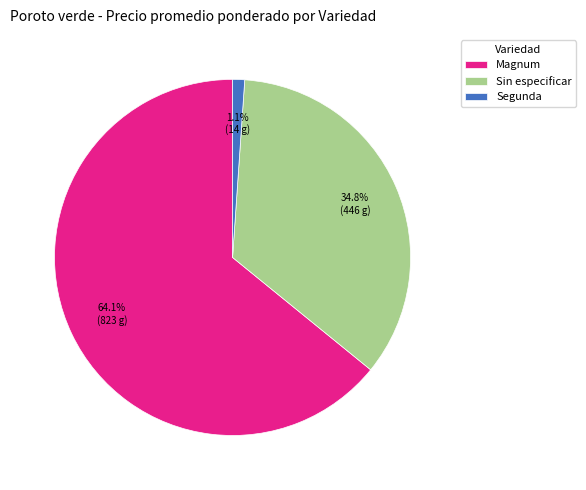

Rank the categories by value from highest to lowest.

Magnum, Sin especificar, Segunda